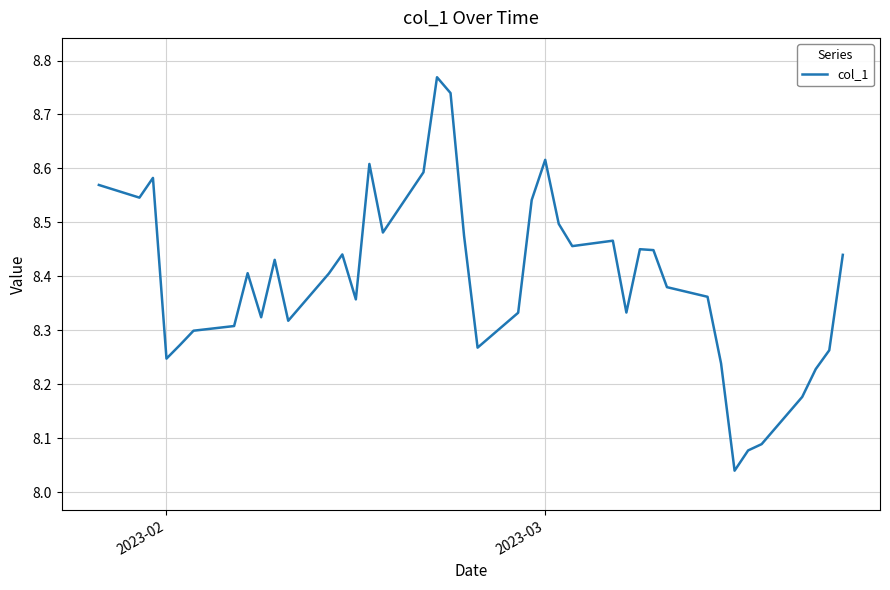

How many lines are shown in the chart?

1